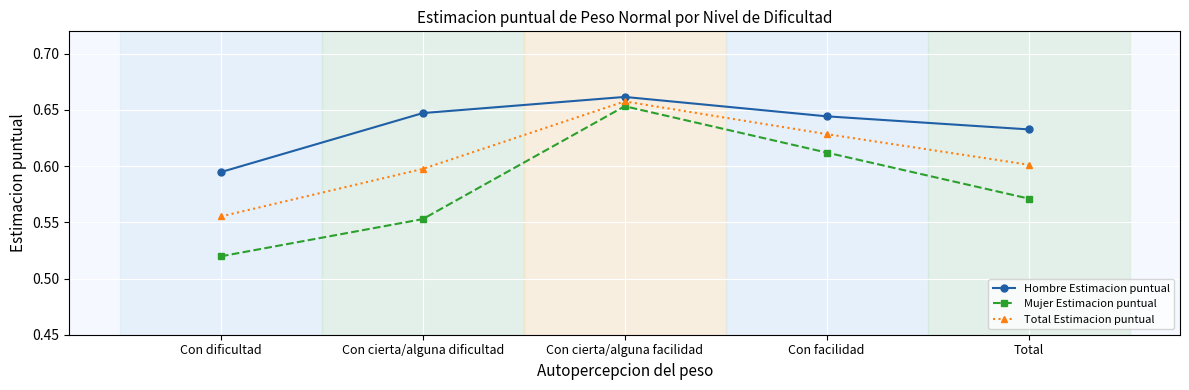

At Con dificultad, list the series in order from largest to smallest.

Hombre Estimacion puntual, Total Estimacion puntual, Mujer Estimacion puntual